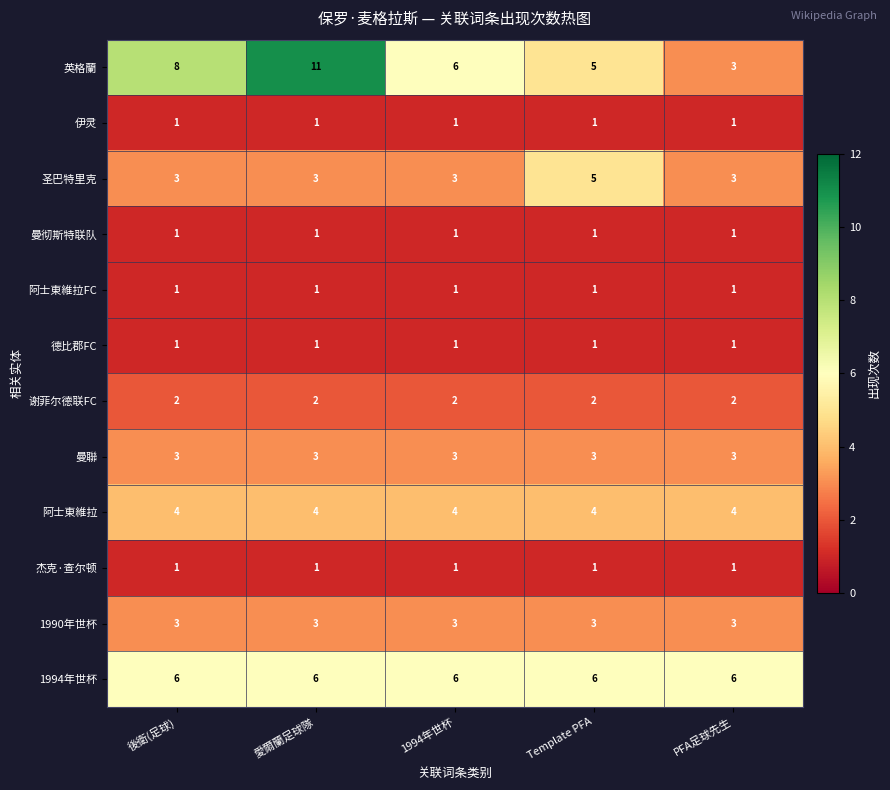

True or false: 1990年世杯 has a value of 1 at Template PFA.

False